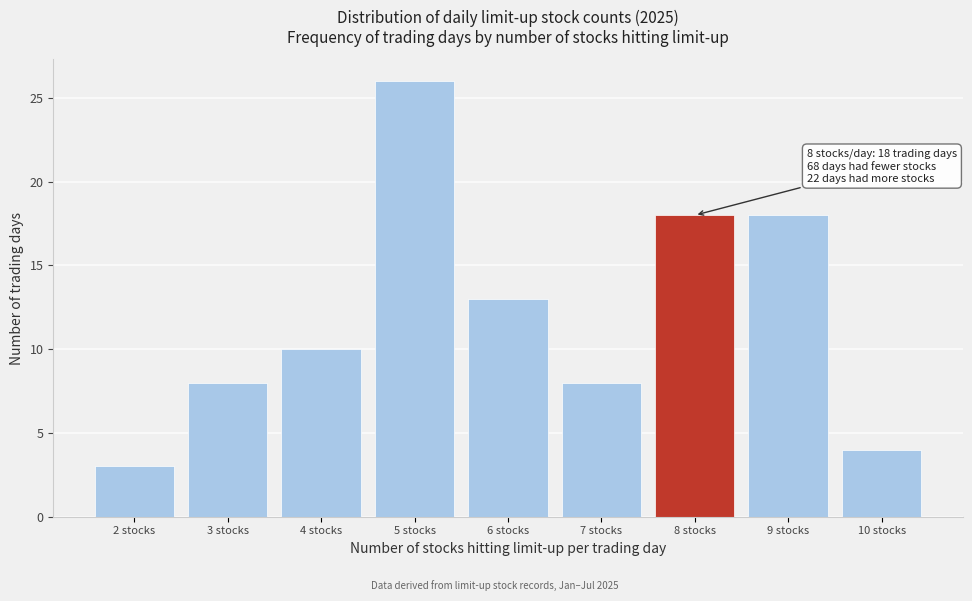

Reading left to right, extract all data points from this chart.

2 stocks=3	3 stocks=8	4 stocks=10	5 stocks=26	6 stocks=13	7 stocks=8	8 stocks=18	9 stocks=18	10 stocks=4